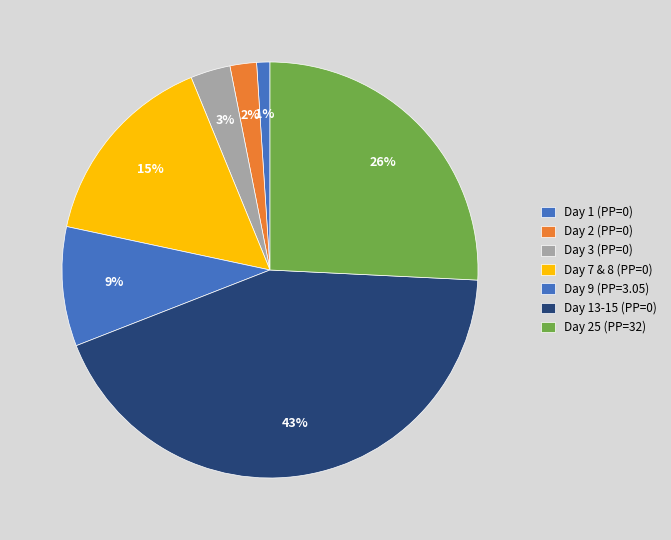

What percentage is the Day 1 (PP=0) slice, to the nearest percent?

1%